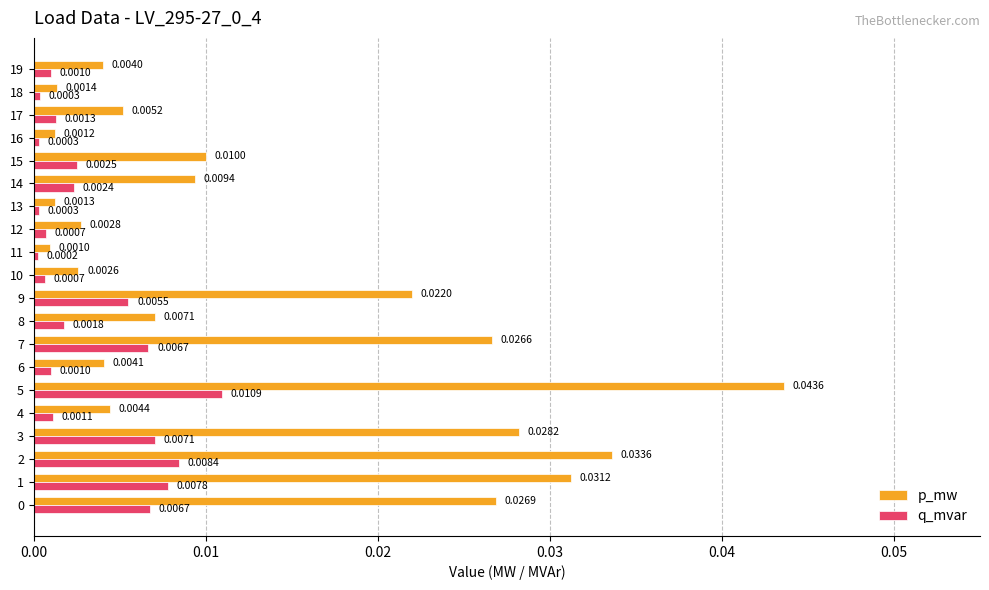

Which series has the widest spread of values?

p_mw